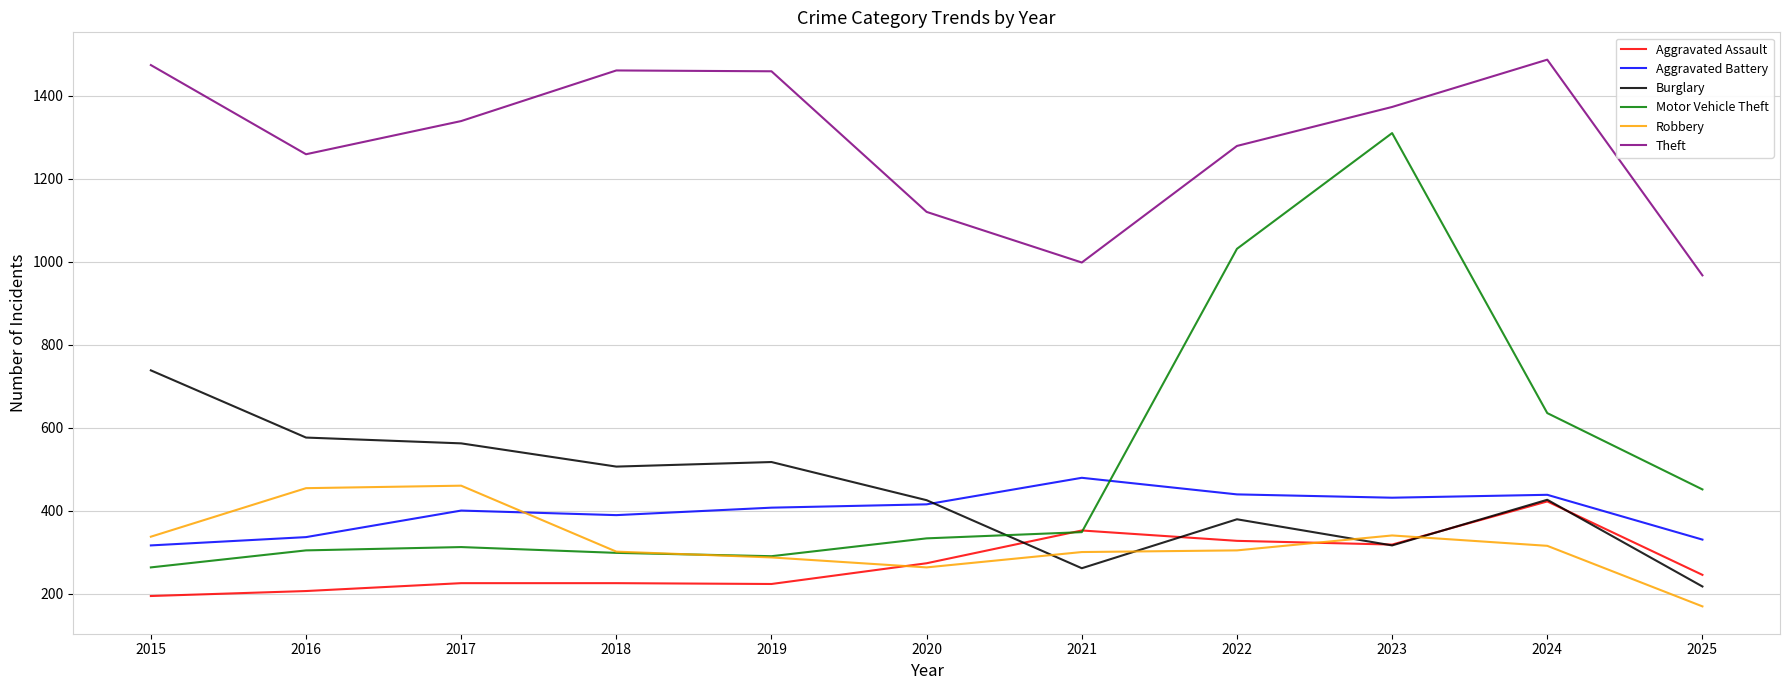

True or false: Robbery and Theft intersect in this chart.

False